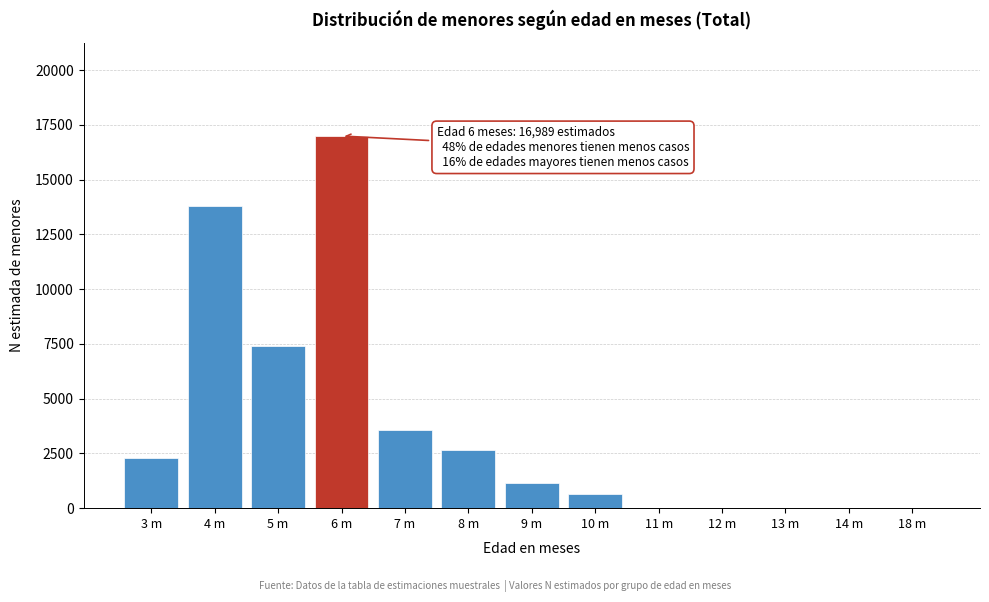

Reading left to right, extract all data points from this chart.

3 m=2294	4 m=13811	5 m=7396	6 m=16989	7 m=3561	8 m=2657	9 m=1143	10 m=625	11 m=0	12 m=0	13 m=0	14 m=0	18 m=0